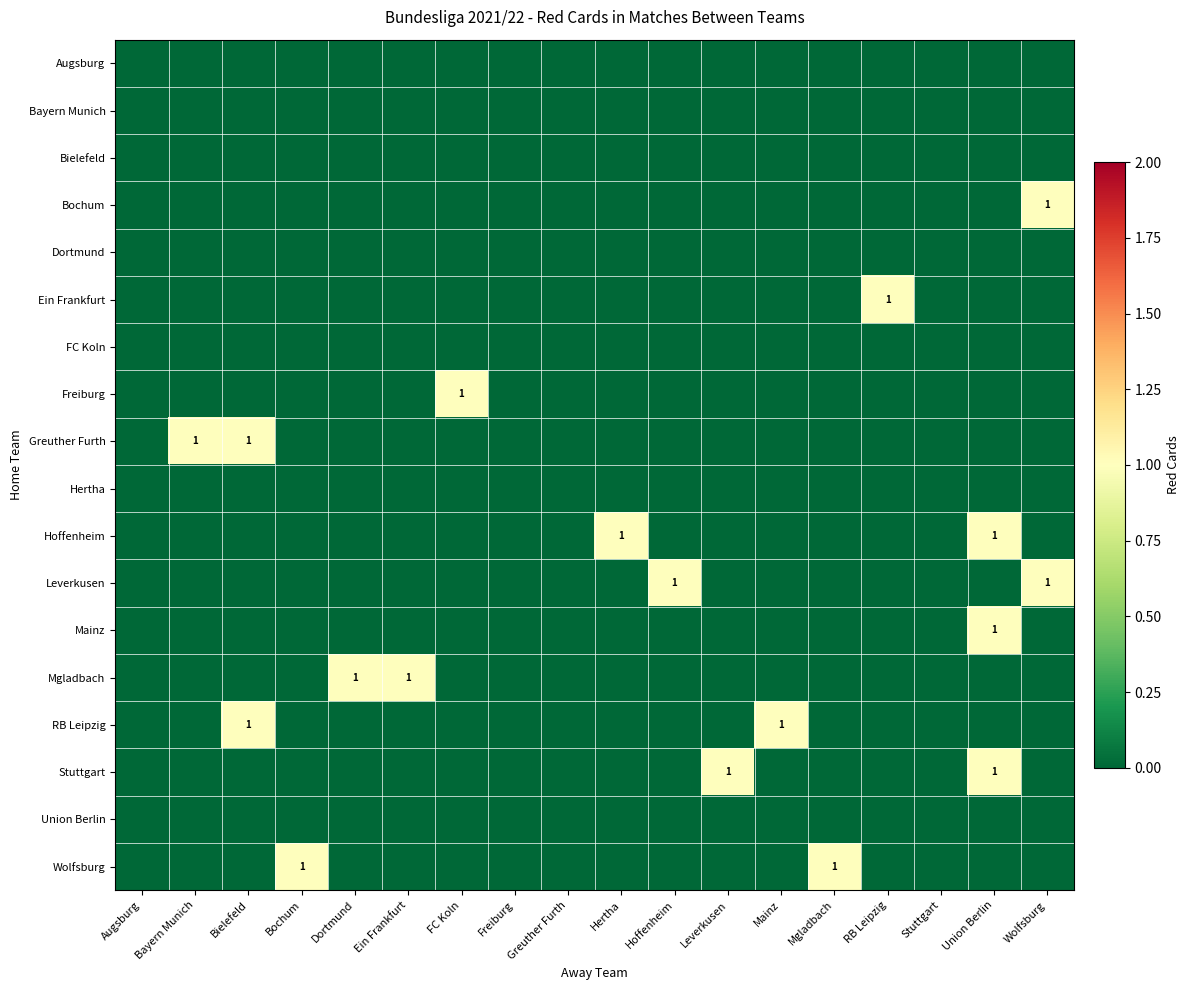

True or false: Bochum has a value of 1 at Wolfsburg.

True